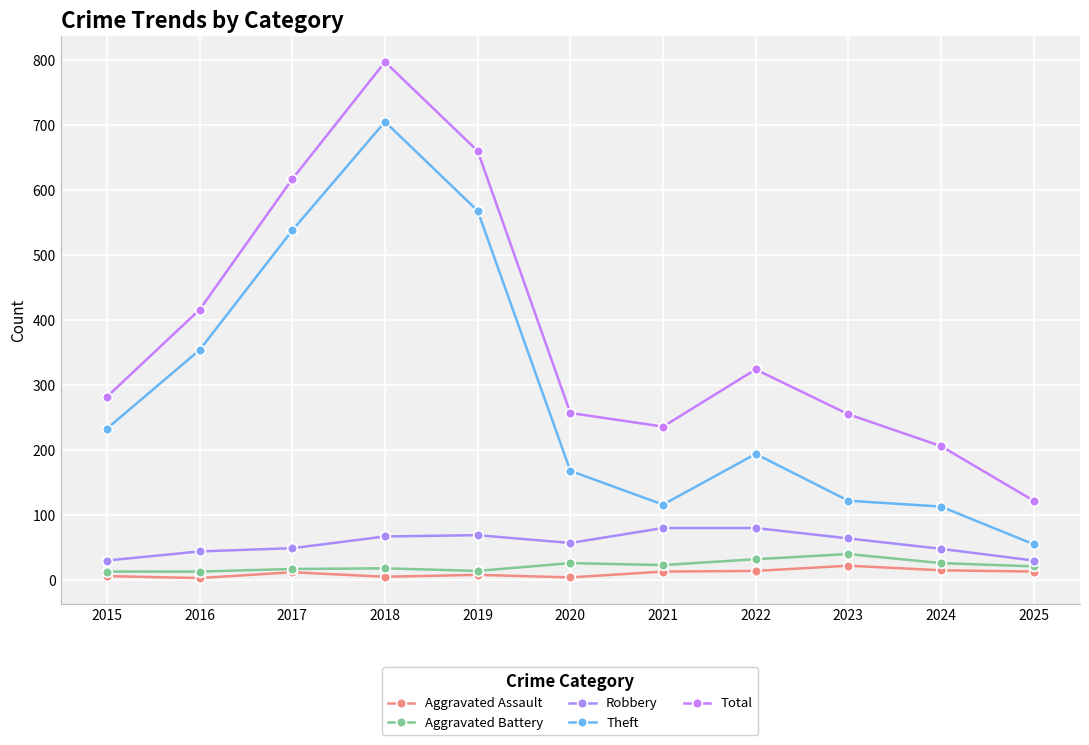

How many data points does each series have?

11